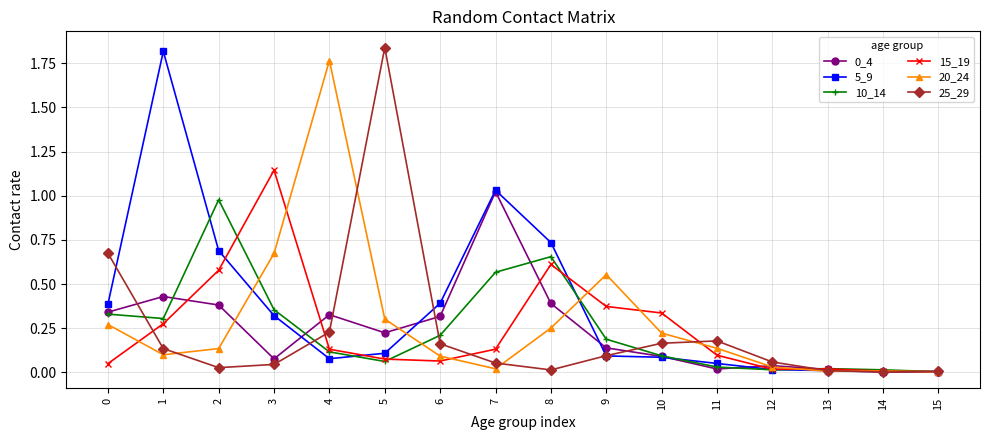

True or false: 25_29 has more than 1 interior local peaks.

True